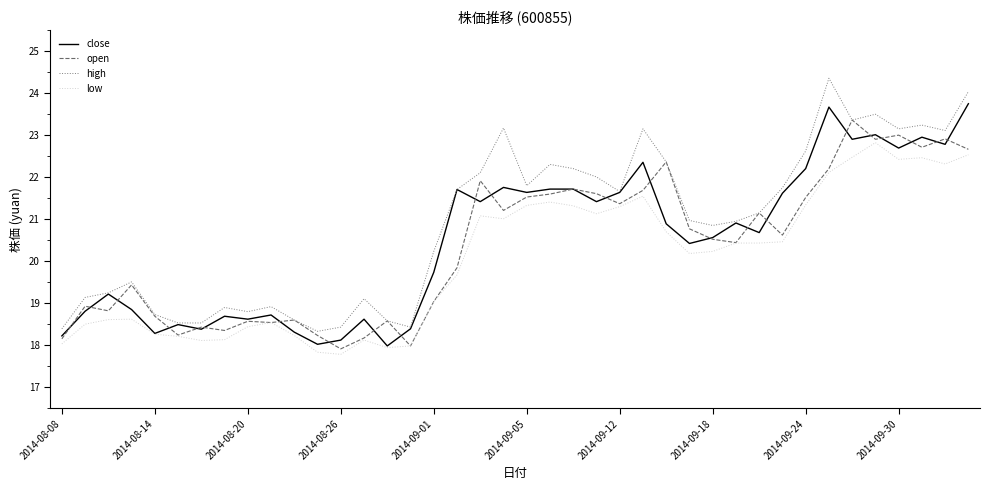

Rank the series by their maximum value, from highest to lowest.

high, close, open, low